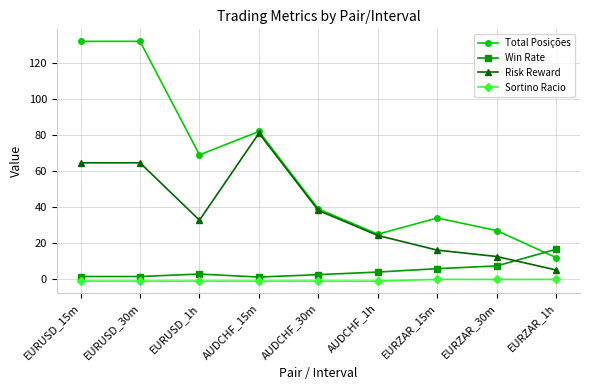

What is the maximum value for Risk Reward?

81.0